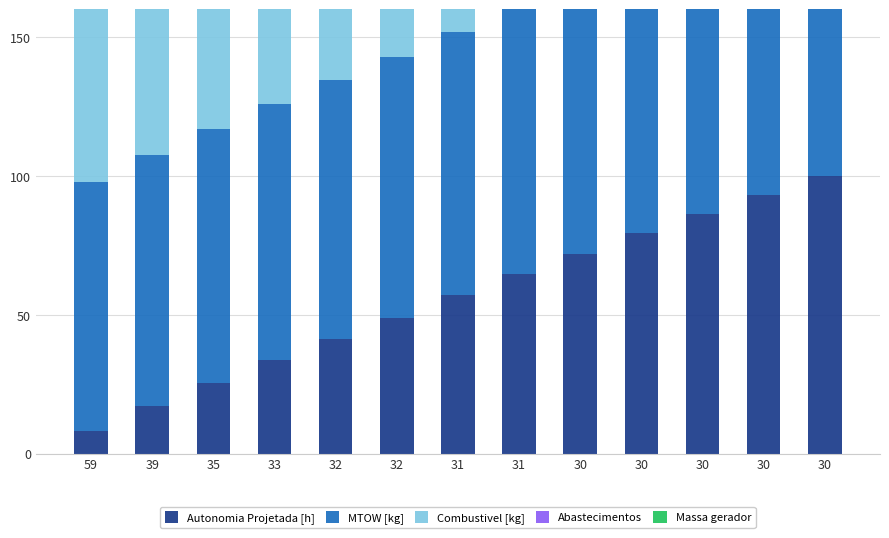

Between 30 and 30, which is larger?

30